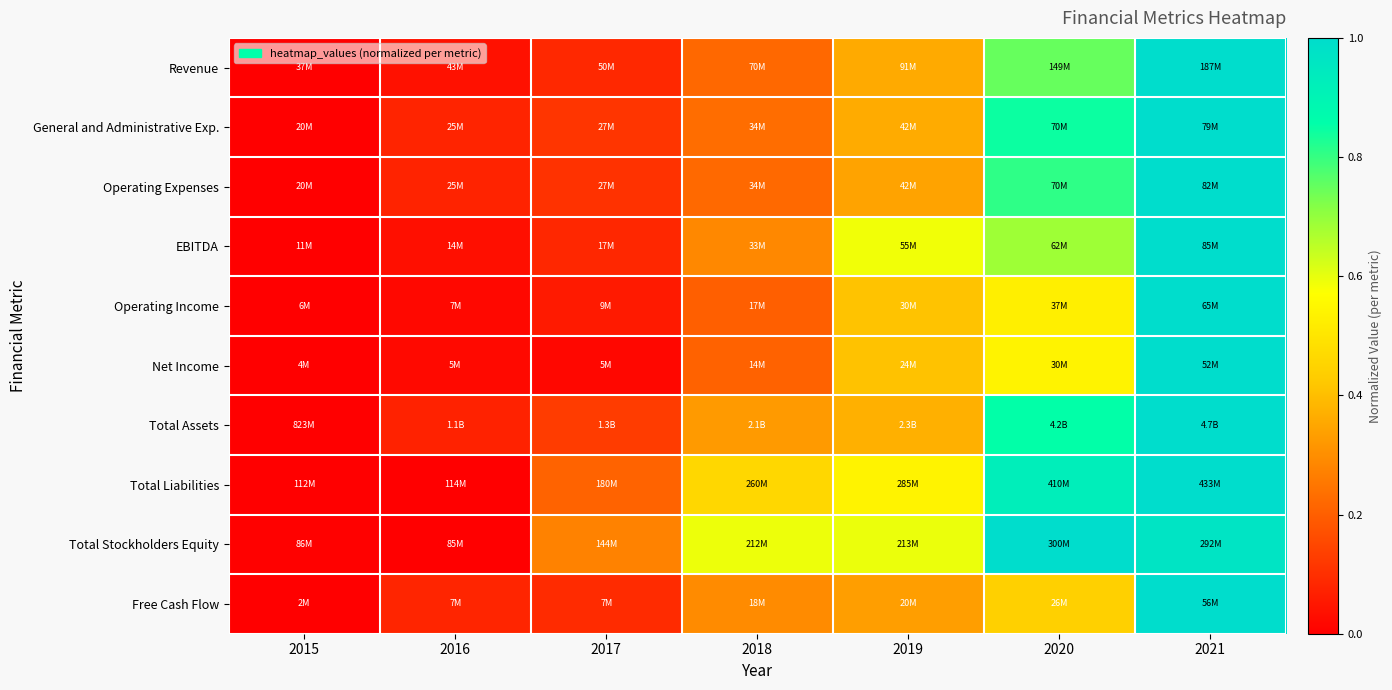

Reading left to right, extract all data points from this chart.

Revenue: 2015=0.0	2016=0.0	2017=0.1	2018=0.2	2019=0.4	2020=0.7	2021=1.0
General and Administrative Exp.: 2015=0.0	2016=0.1	2017=0.1	2018=0.2	2019=0.4	2020=0.8	2021=1.0
Operating Expenses: 2015=0.0	2016=0.1	2017=0.1	2018=0.2	2019=0.3	2020=0.8	2021=1.0
EBITDA: 2015=0.0	2016=0.0	2017=0.1	2018=0.3	2019=0.6	2020=0.7	2021=1.0
Operating Income: 2015=0.0	2016=0.0	2017=0.1	2018=0.2	2019=0.4	2020=0.5	2021=1.0
Net Income: 2015=0.0	2016=0.0	2017=0.0	2018=0.2	2019=0.4	2020=0.5	2021=1.0
Total Assets: 2015=0.0	2016=0.1	2017=0.1	2018=0.3	2019=0.4	2020=0.9	2021=1.0
Total Liabilities: 2015=0.0	2016=0.0	2017=0.2	2018=0.5	2019=0.5	2020=0.9	2021=1.0
Total Stockholders Equity: 2015=0.0	2016=0.0	2017=0.3	2018=0.6	2019=0.6	2020=1.0	2021=1.0
Free Cash Flow: 2015=0.0	2016=0.1	2017=0.1	2018=0.3	2019=0.3	2020=0.4	2021=1.0